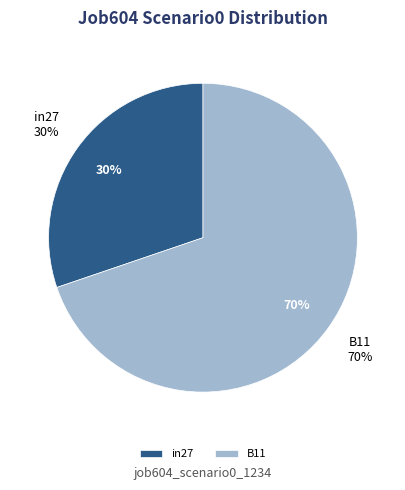

Which slice represents more than half of the pie?

B11